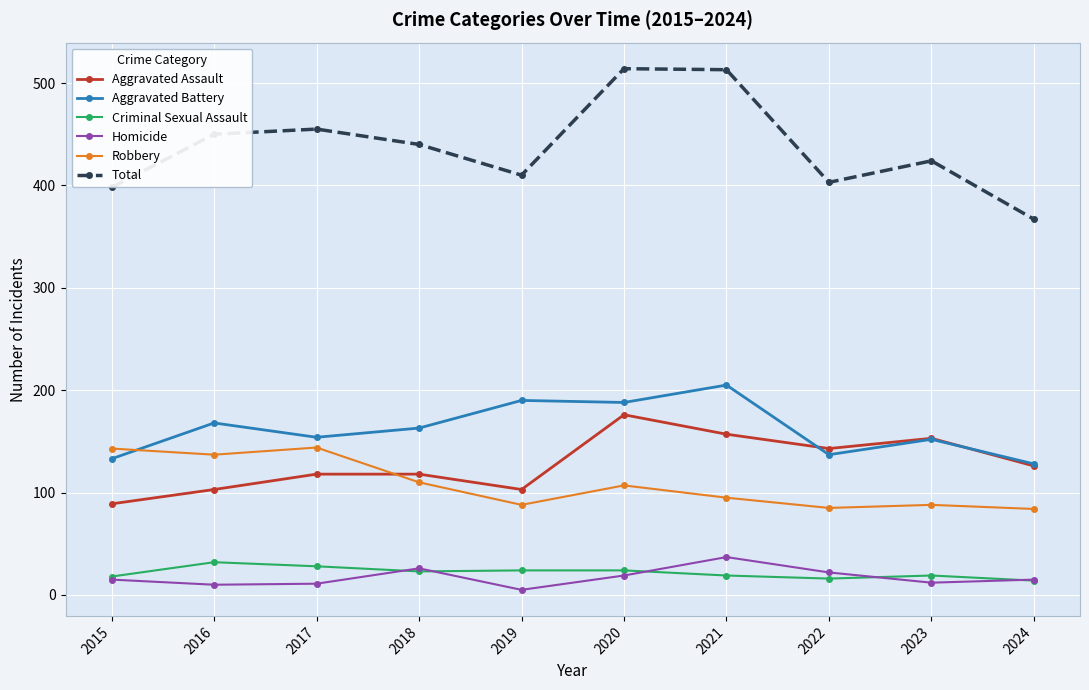

At how many categories does at least one series exceed 60?

10